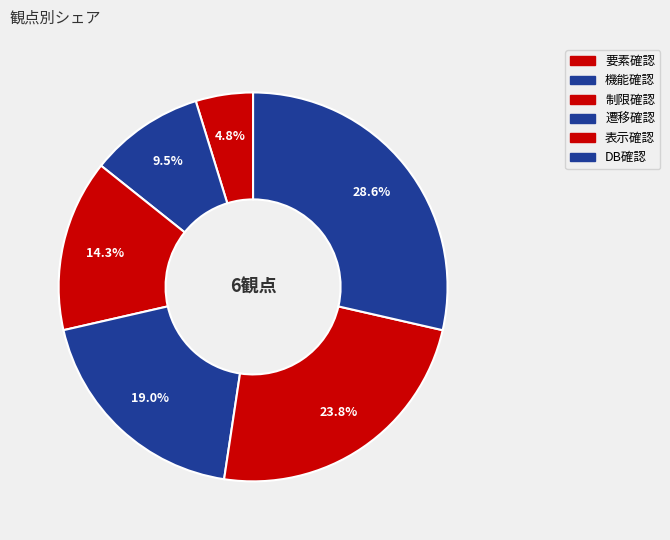

What percentage is the DB確認 slice, to the nearest percent?

29%